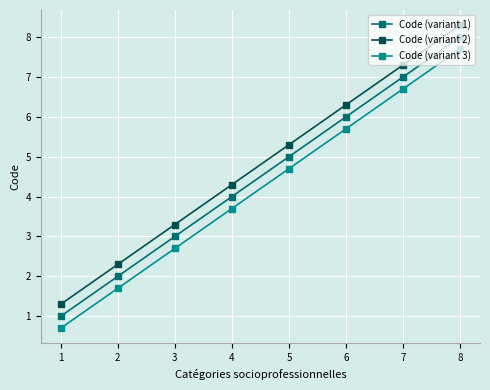

What is the approximate value of Code (variant 2) at 7?

7.3